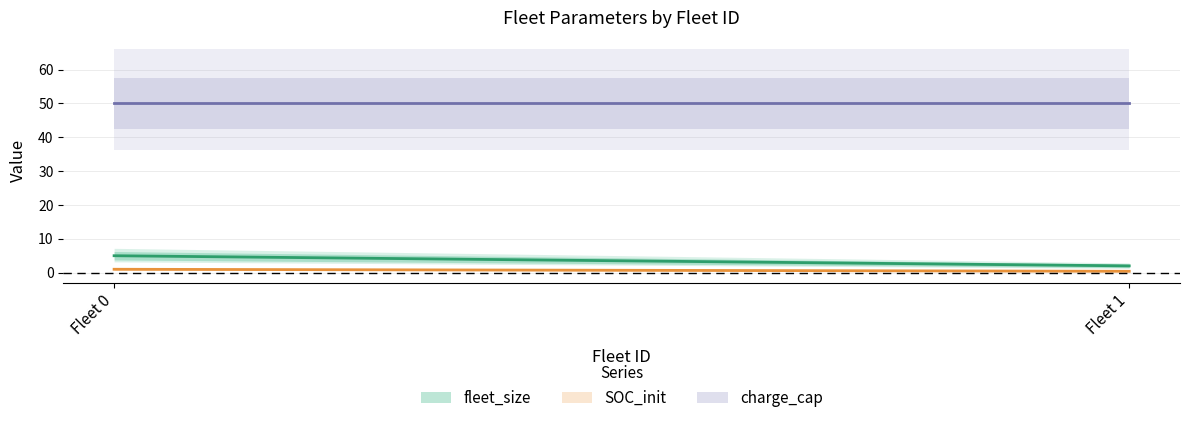

What is the greatest value displayed?

50.0